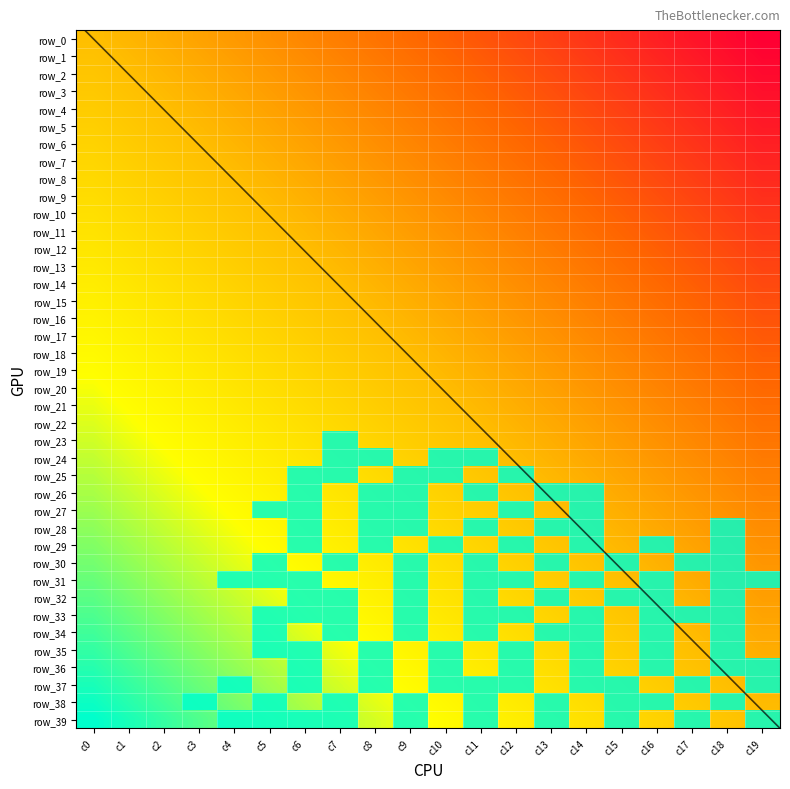

What is the total value across all series at c2?

27.9